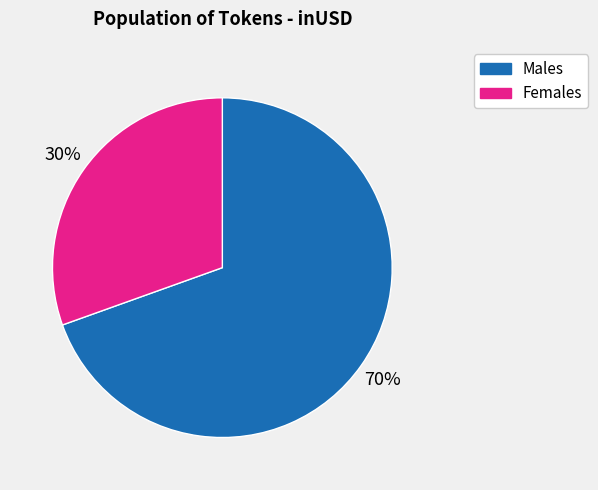

Combined, do Females and Males account for over 50%?

Yes